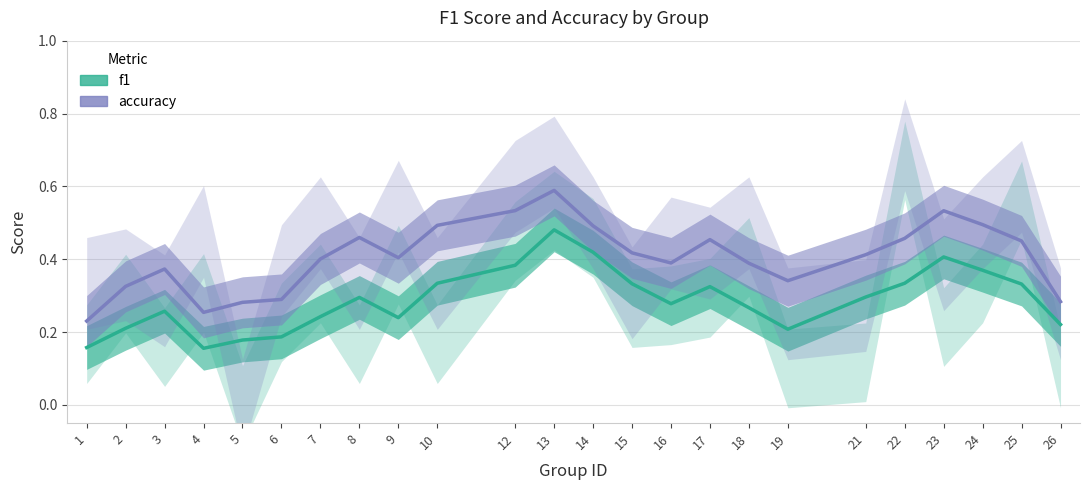

Which series has the largest total across all categories?

accuracy